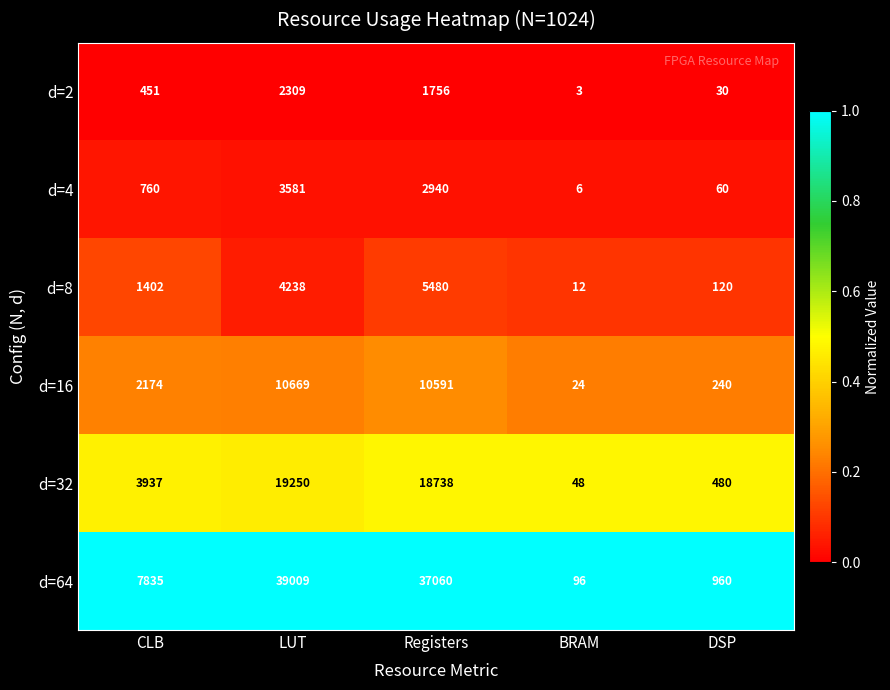

What is the total value across all series at LUT?

79056